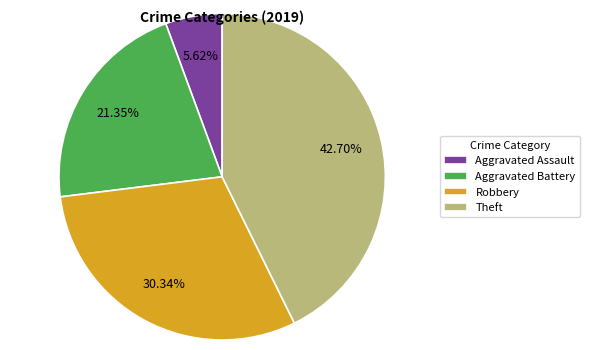

Is it true that Robbery is 21% of the pie?

False